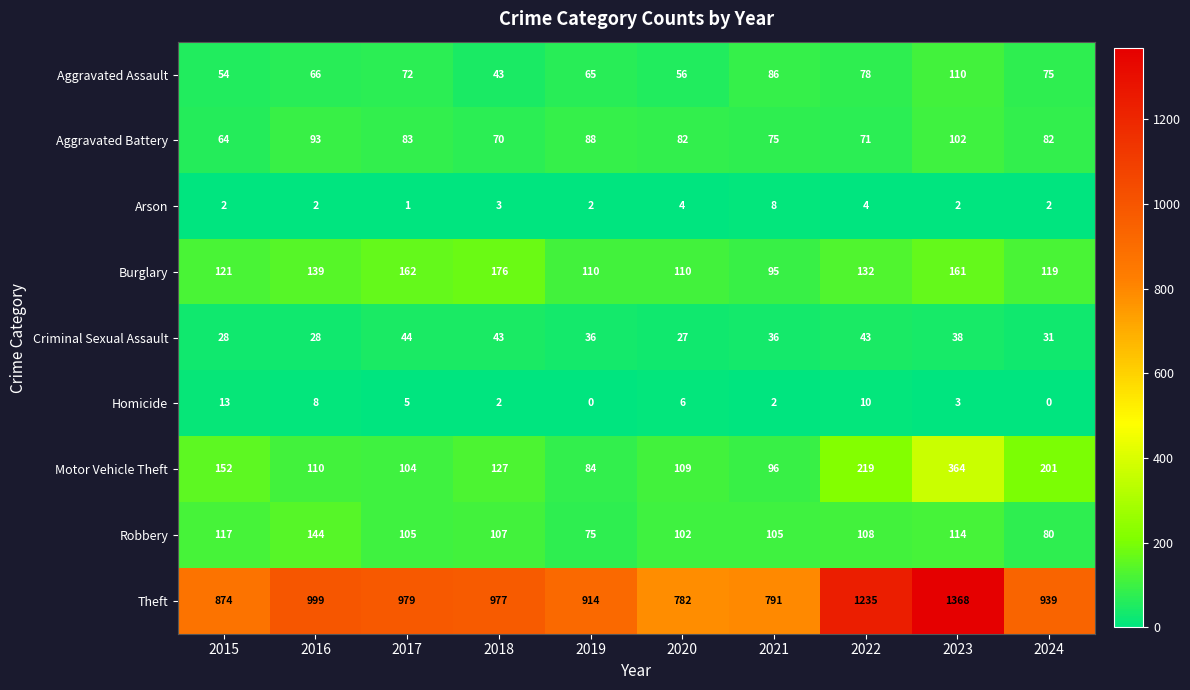

Where does the Robbery series first go above 107?

2015